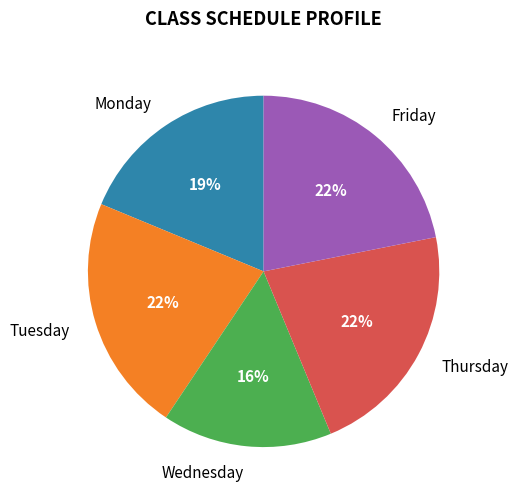

The Thursday slice represents 22% of the pie. True or false?

True